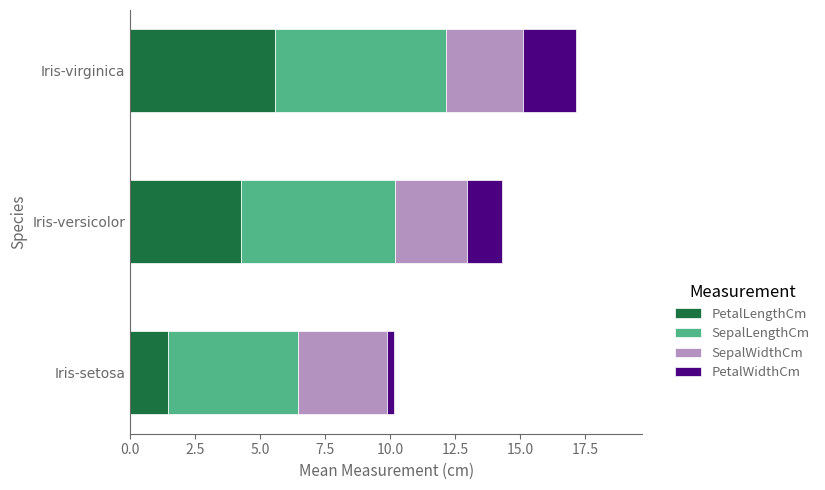

Is it true that PetalLengthCm equals 9.0 at Iris-virginica?

False